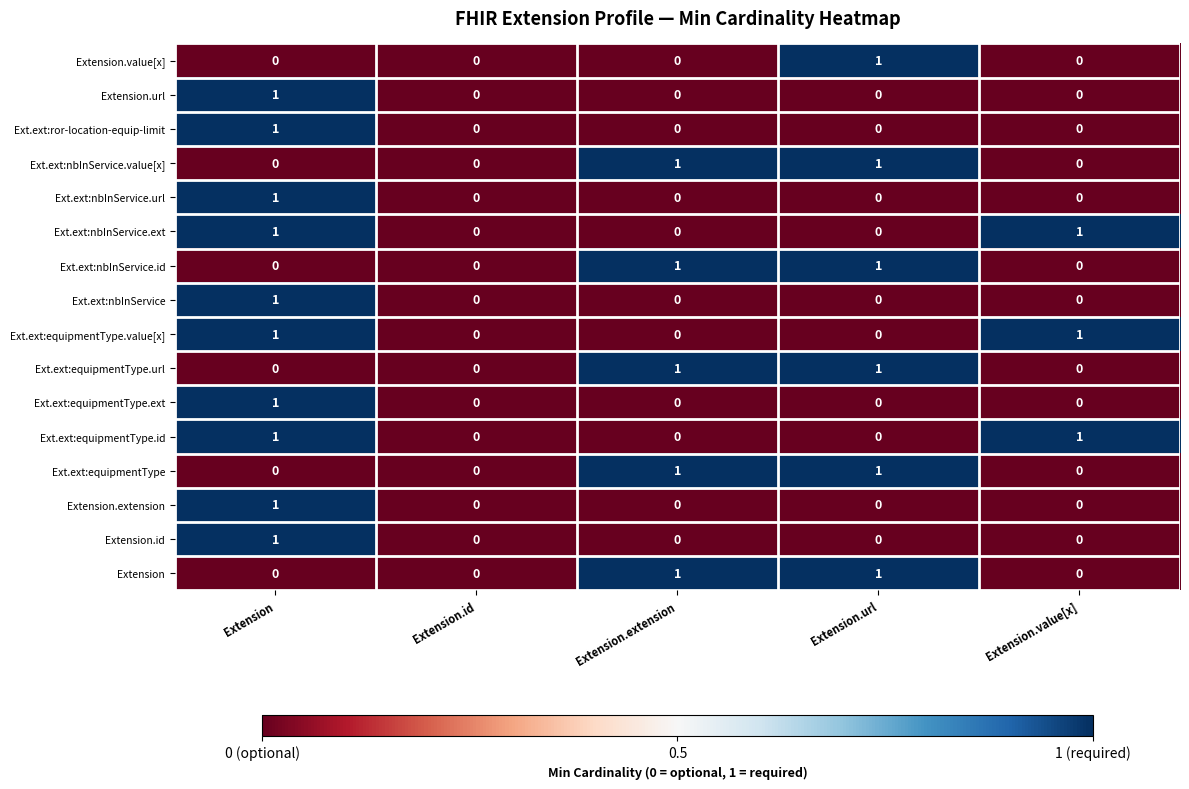

Is it true that Ext.ext:equipmentType.value[x] equals 0 at Extension.extension?

True